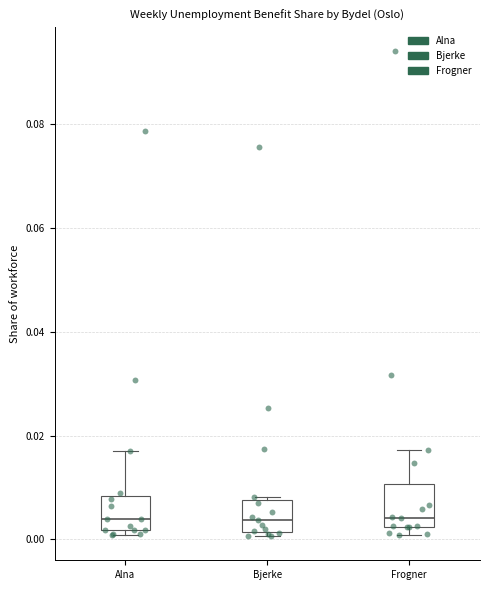

Reading left to right, read every box against the y-axis: the position of its median line, the range the box covers, and the ends of its whiskers. The values are not printed on the chart, so give them approximately, as read against the axis.

Alna: median 0.004, box 0.002 to 0.008, whiskers 0.000 to 0.018
Bjerke: median 0.004, box 0.002 to 0.008, whiskers 0.000 to 0.008
Frogner: median 0.004, box 0.002 to 0.010, whiskers 0.000 to 0.018